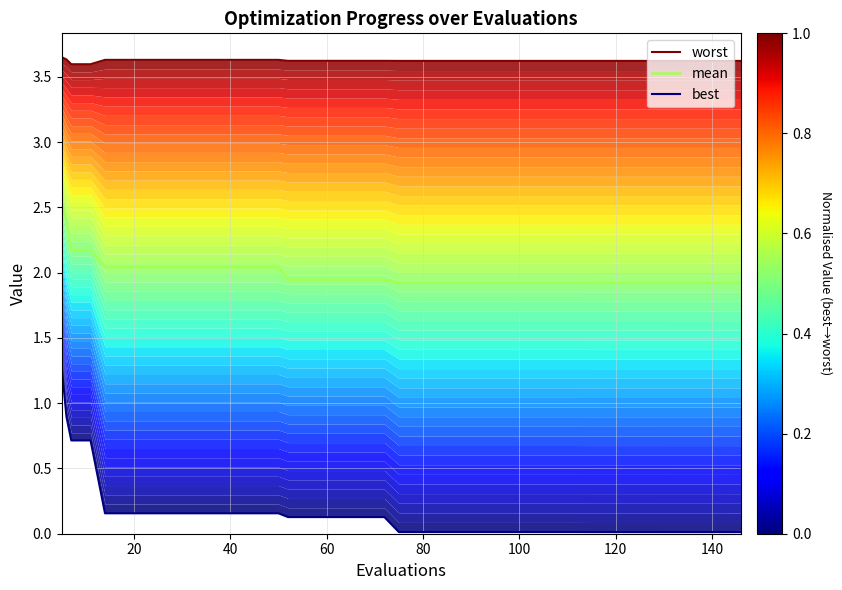

True or false: best and worst cross at least once.

False